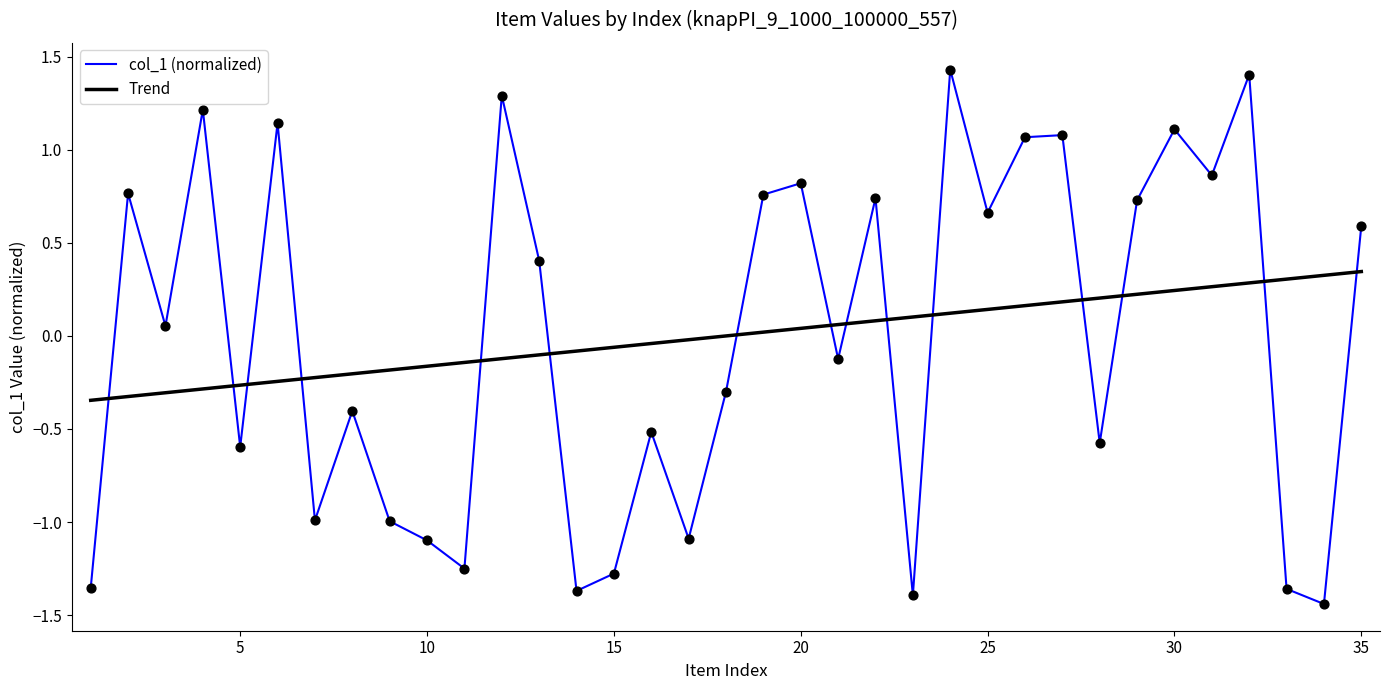

True or false: Trend and col_1 (normalized) intersect in this chart.

True